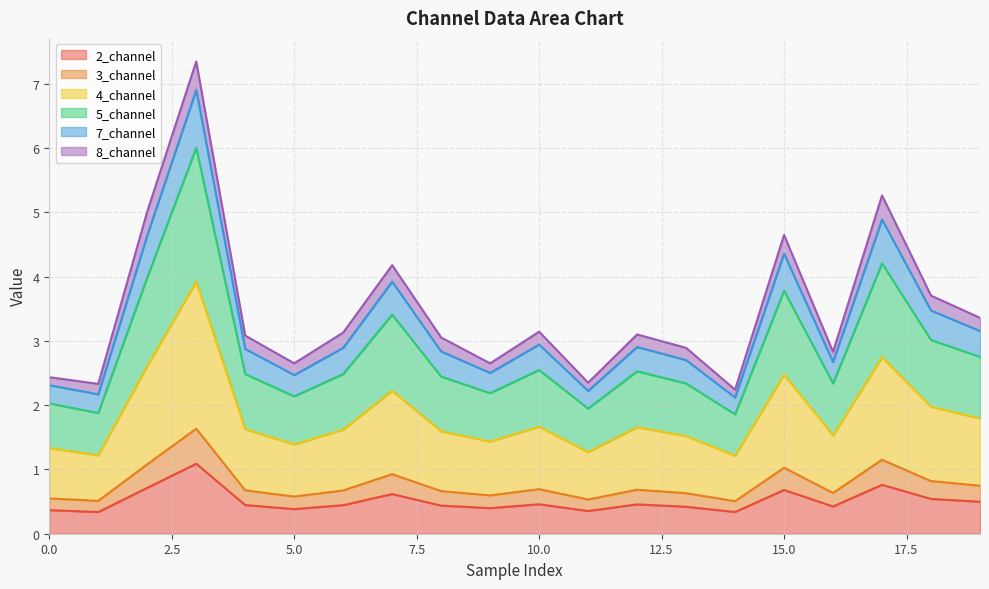

What is the minimum value for 5_channel?

1.9